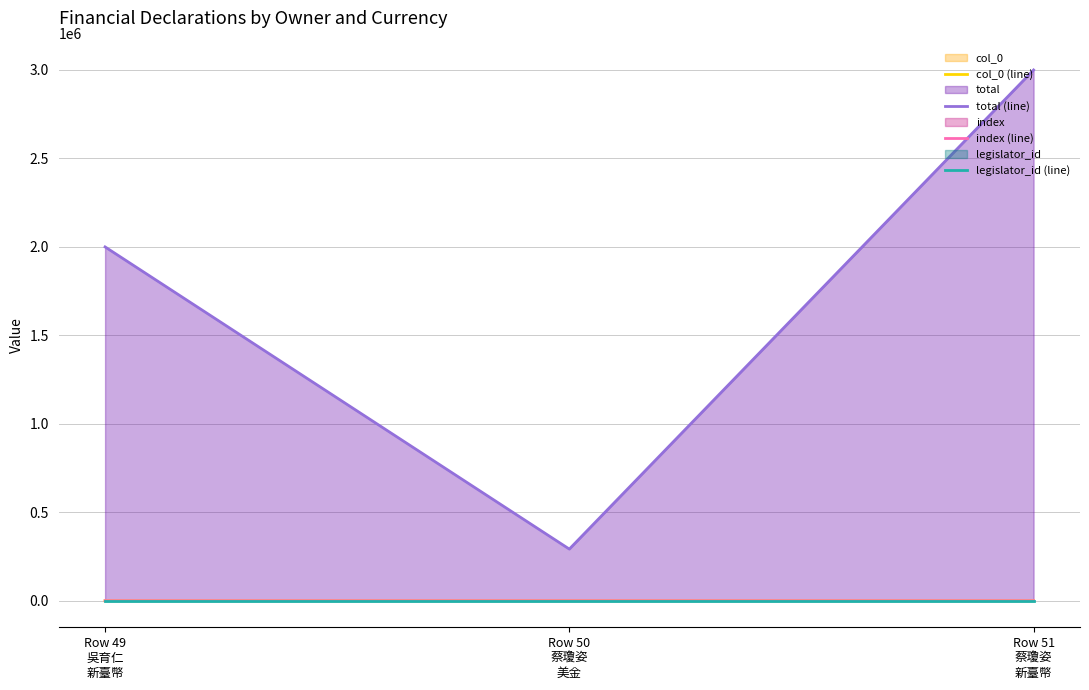

What is the difference between the maximum and minimum values in the col_0 (line) series?

3.9